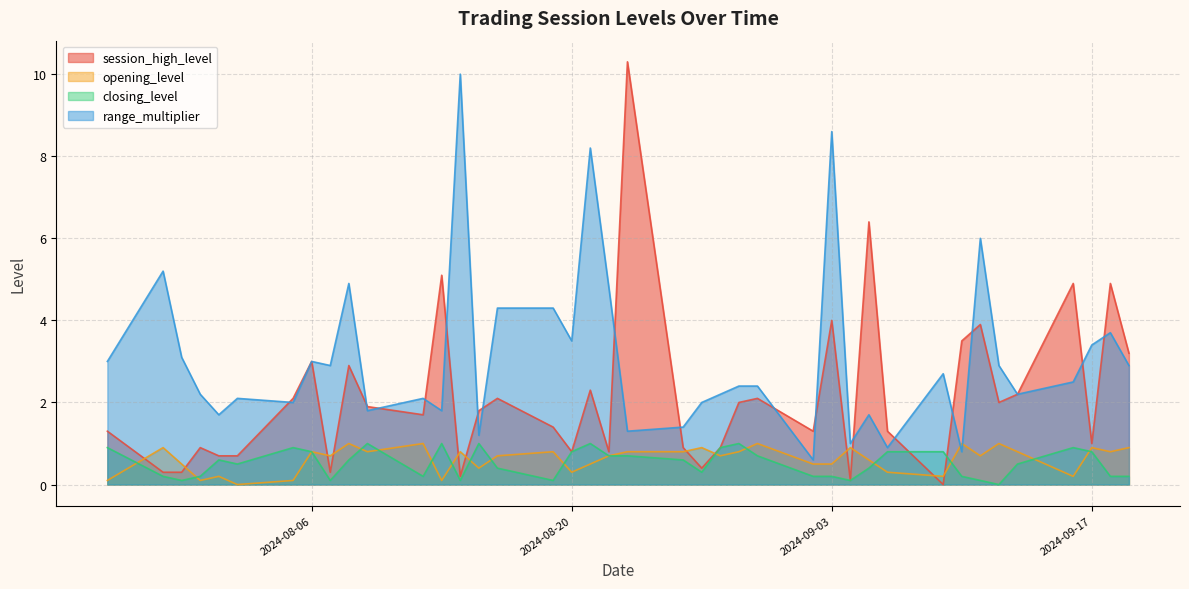

True or false: range_multiplier has more than 2 points higher than both neighbors.

True